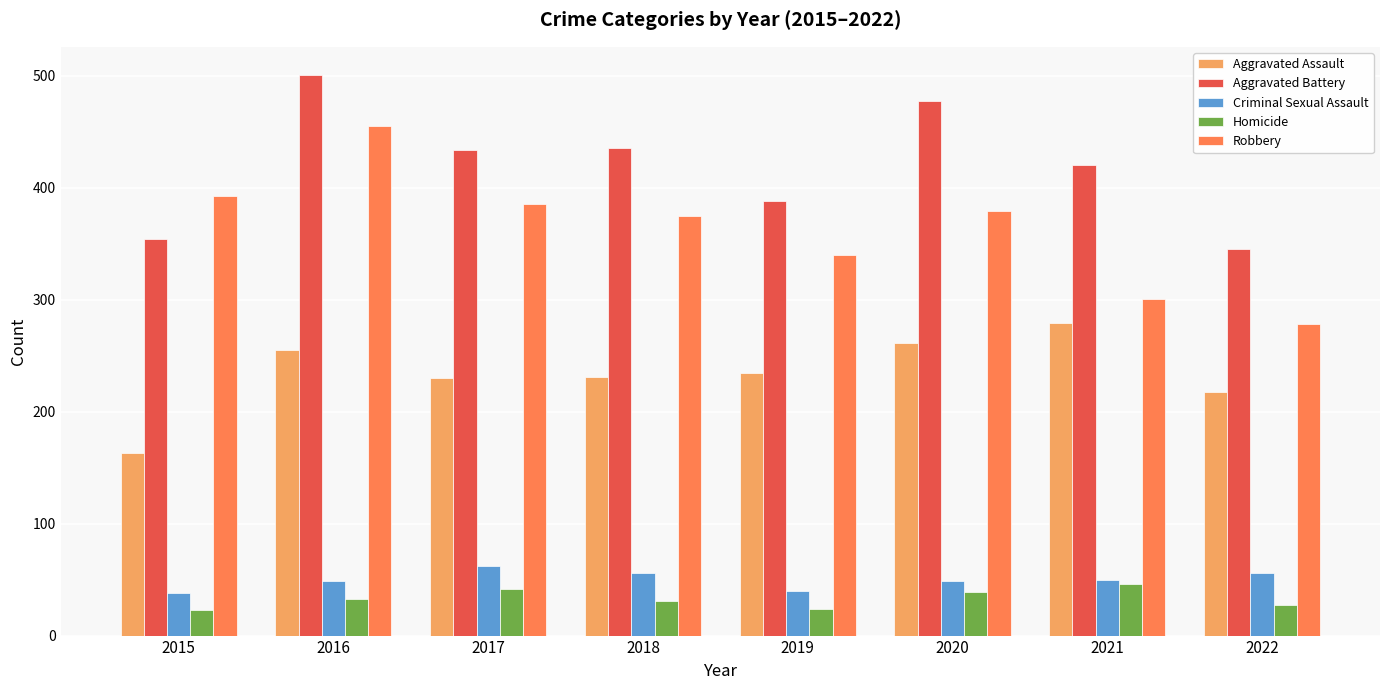

At how many categories does at least one series exceed 80?

8